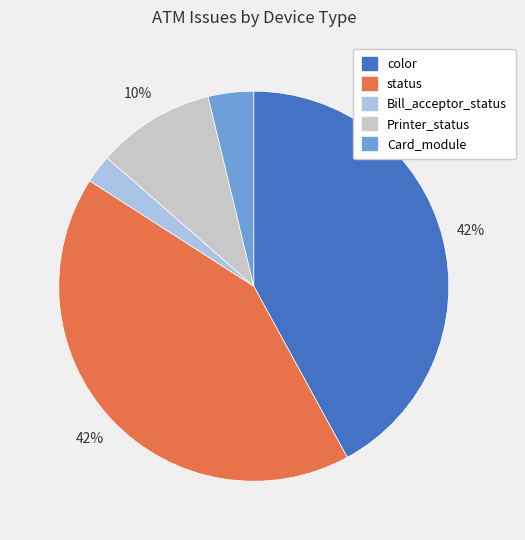

Does any single category account for the majority?

No